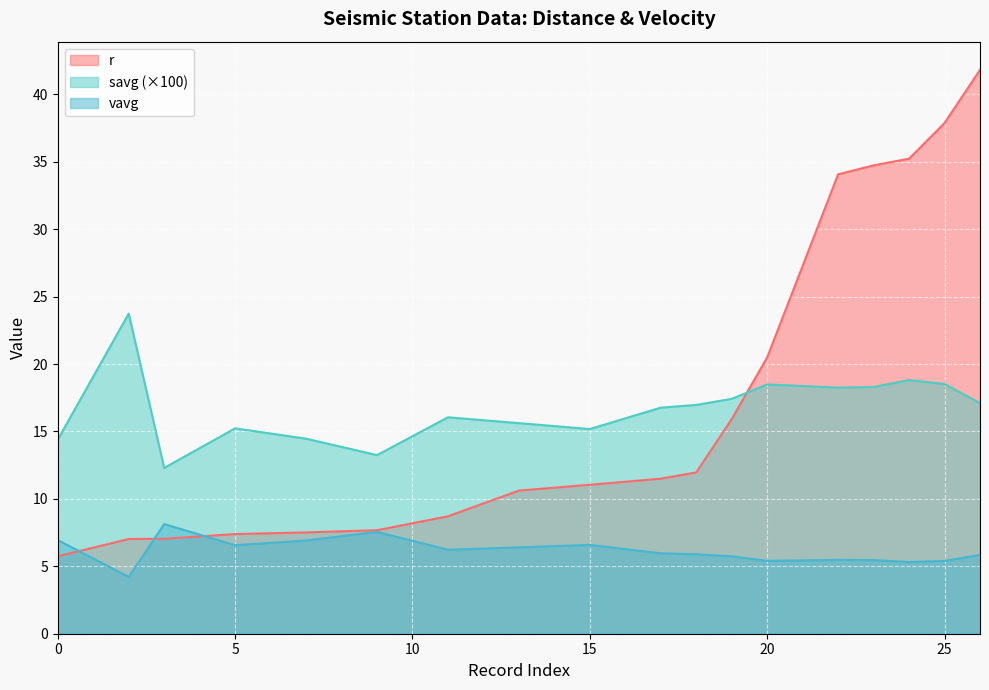

How many lines are shown in the chart?

3